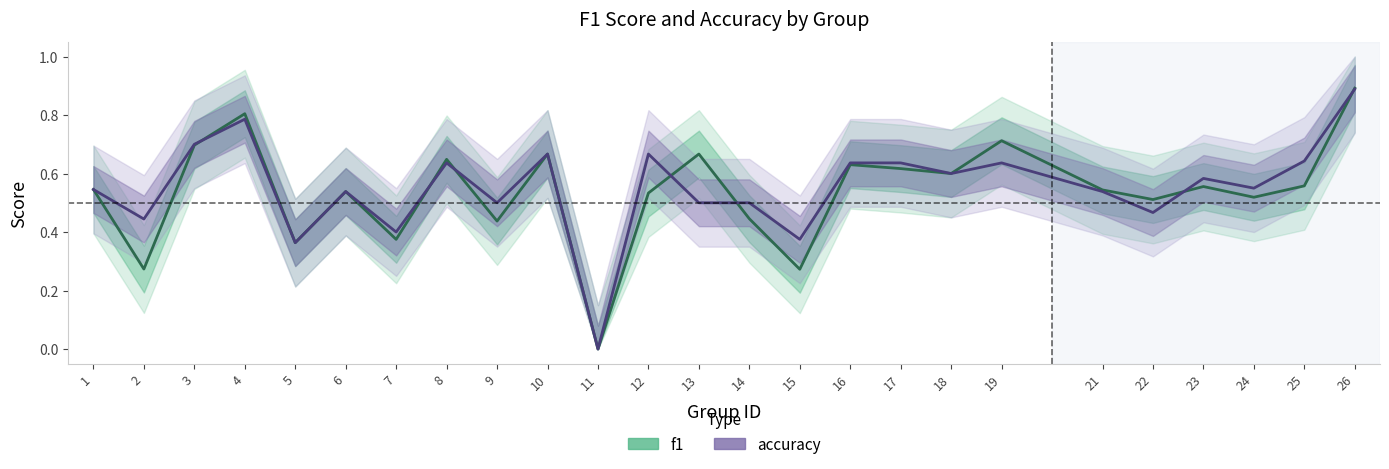

How many data points in f1 are above 0?

24